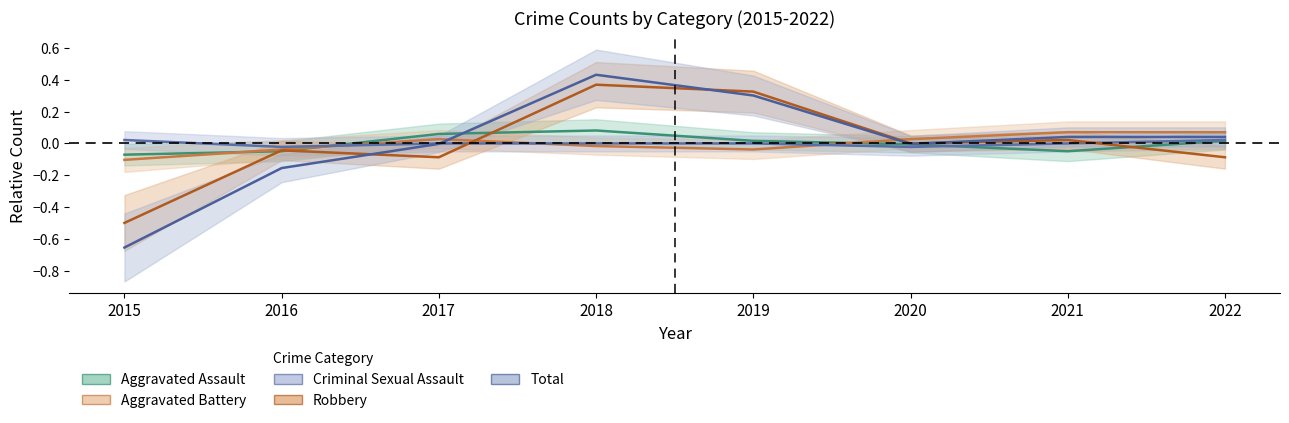

Reading left to right, list all the values displayed in this chart.

Aggravated Assault: 2015=-0.1	2016=-0.0	2017=0.1	2018=0.1	2019=0.0	2020=-0.0	2021=-0.0	2022=0.0
Aggravated Battery: 2015=-0.1	2016=-0.0	2017=0.0	2018=-0.0	2019=-0.0	2020=0.0	2021=0.1	2022=0.1
Criminal Sexual Assault: 2015=0.0	2016=-0.0	2017=0.0	2018=0.0	2019=0.0	2020=-0.0	2021=0.0	2022=0.0
Robbery: 2015=-0.5	2016=-0.0	2017=-0.1	2018=0.4	2019=0.3	2020=0.0	2021=0.0	2022=-0.1
Total: 2015=-0.7	2016=-0.2	2017=-0.0	2018=0.4	2019=0.3	2020=-0.0	2021=0.0	2022=0.0